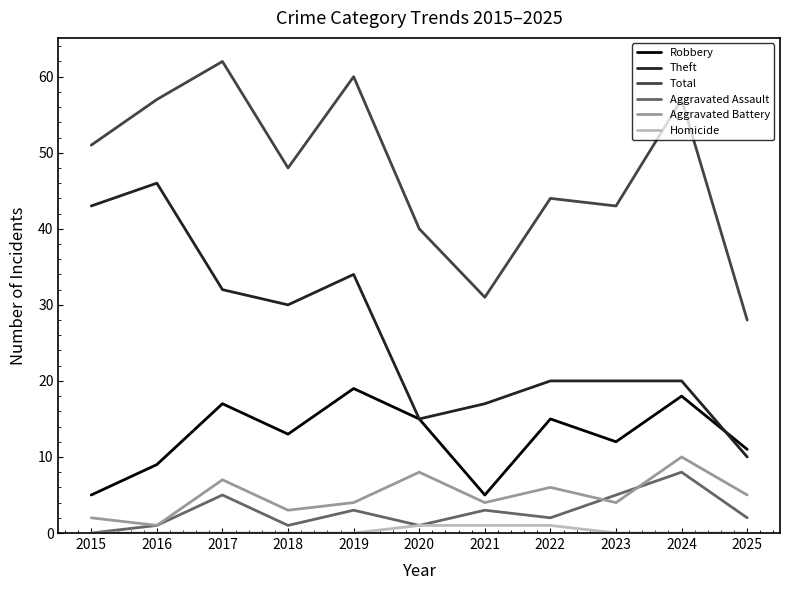

Is it true that Total equals 31 at 2021?

True